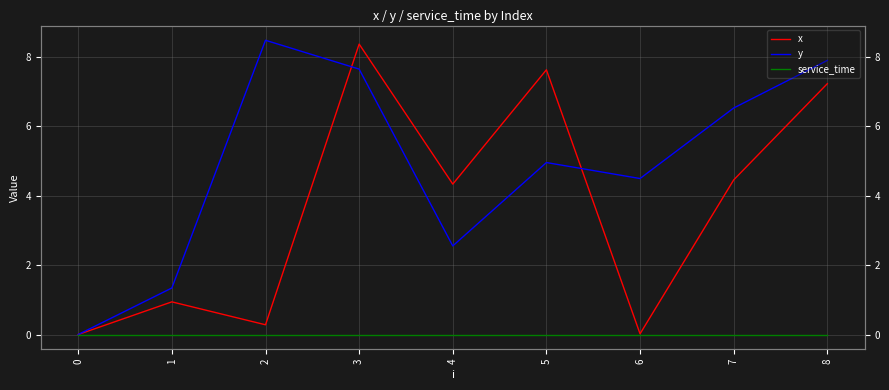

How many data points does each series have?

9